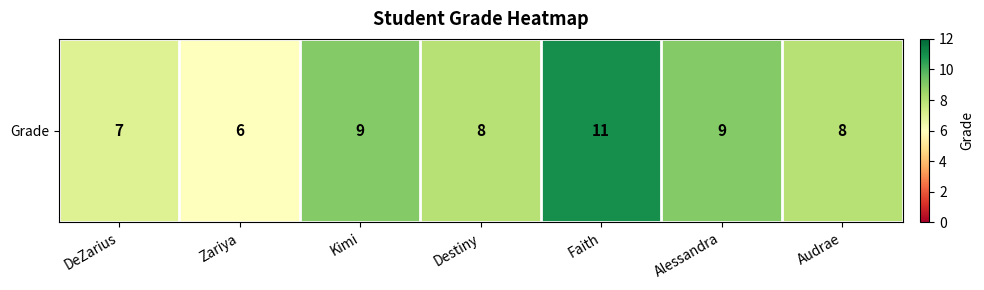

What value does the data have at Destiny?

8